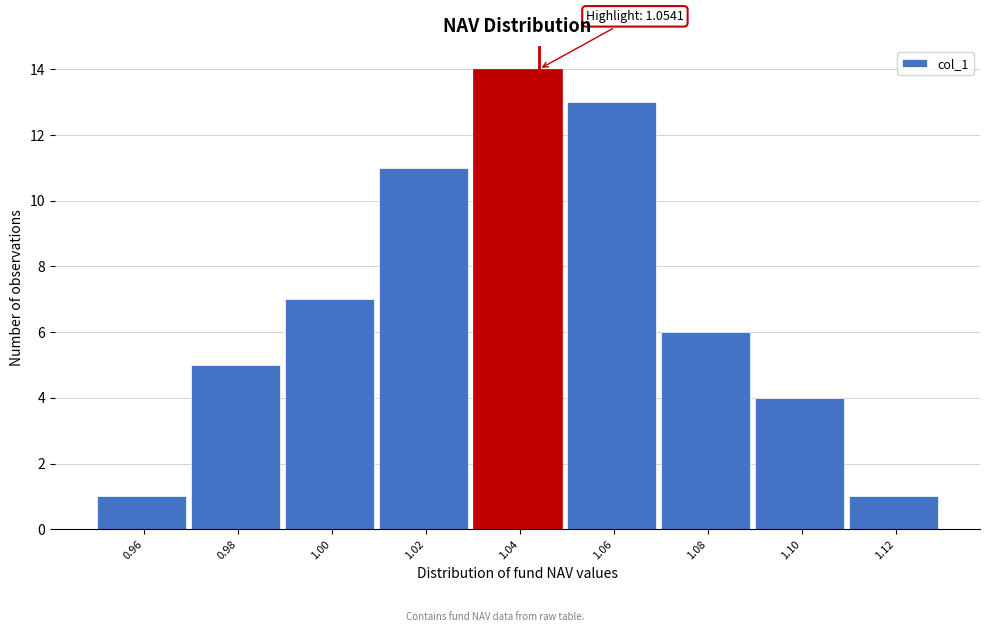

Reading left to right, what are all the values shown in this chart?

1	5	7	11	14	13	6	4	1